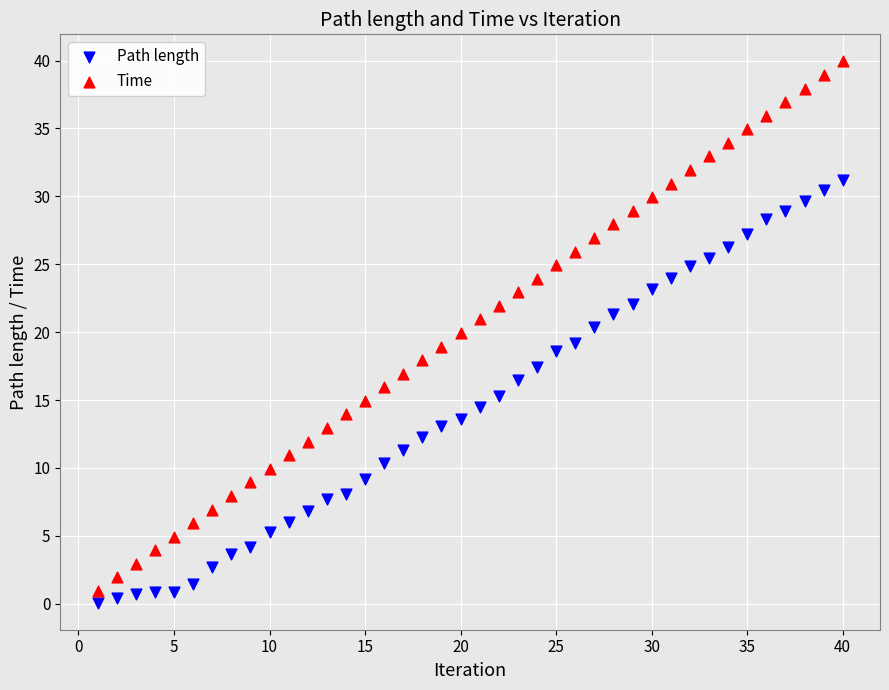

Across all data points, what is the range of Y values (max minus min)?

39.9